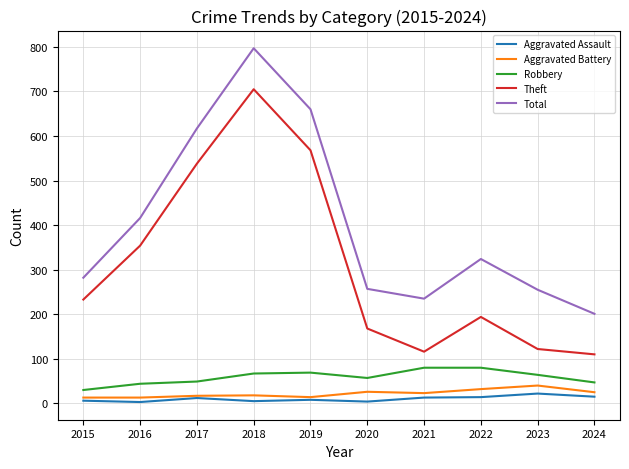

True or false: Aggravated Battery and Total cross at least once.

False